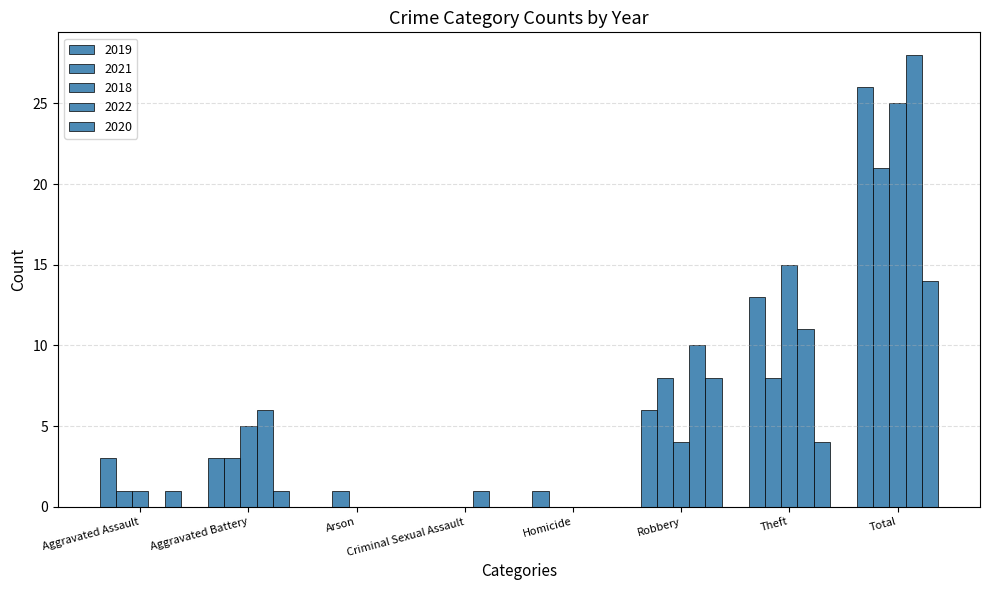

Count the number of categories in the chart.

8